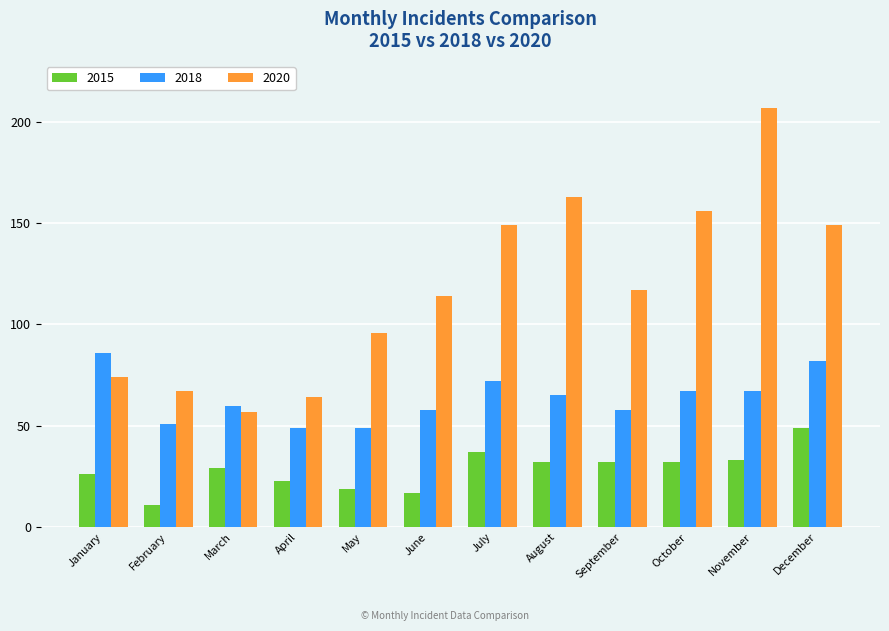

Which series has the largest total across all categories?

2020